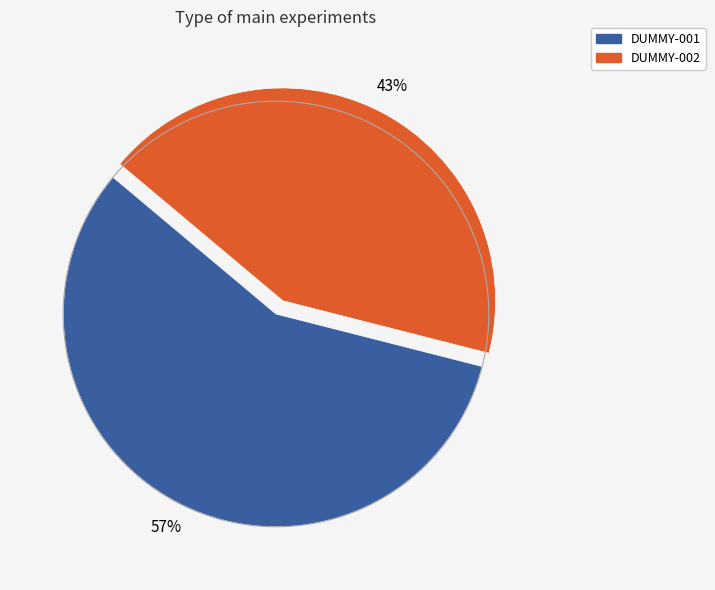

Count the number of slices in the pie.

2